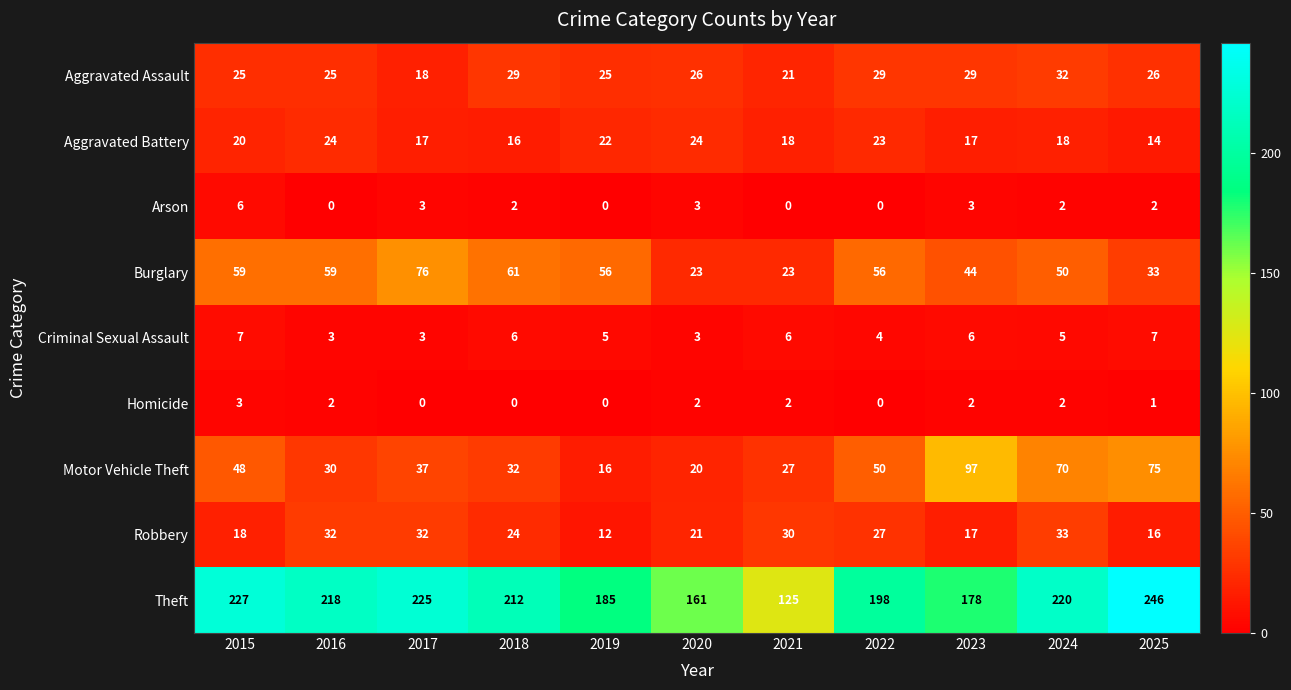

At which category is the sum across all series the highest?

2024